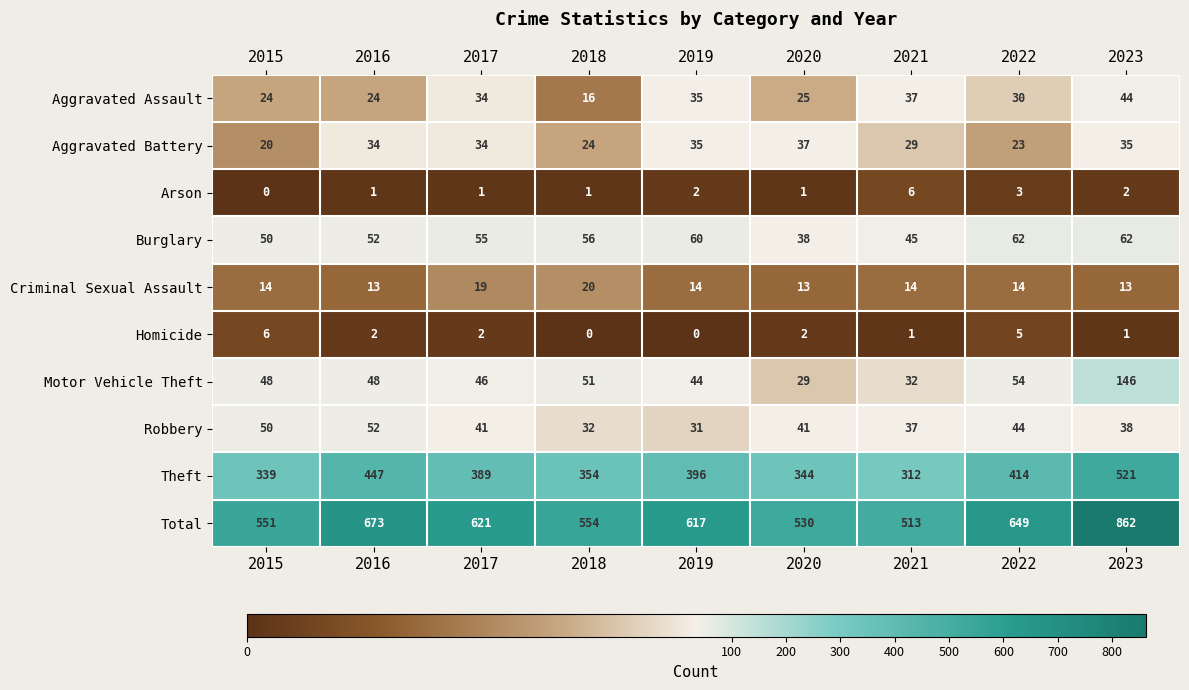

Which category has the highest value across all series?

2023